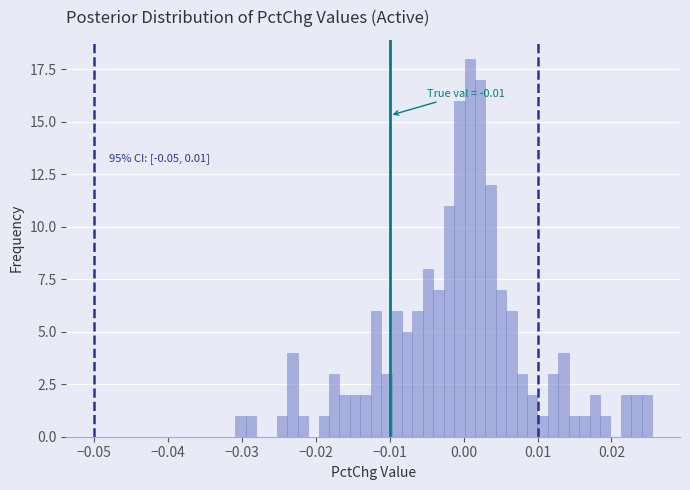

Read against the x-axis, roughly where is the centre of the tallest bar?

0.001